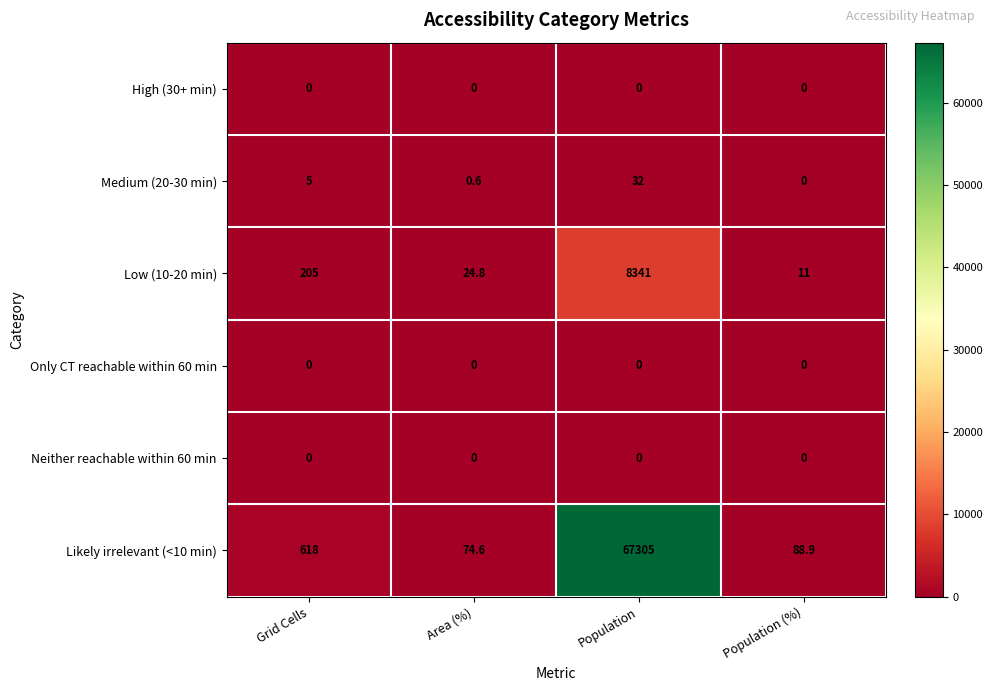

At which category does the chart reach its peak across all series?

Population